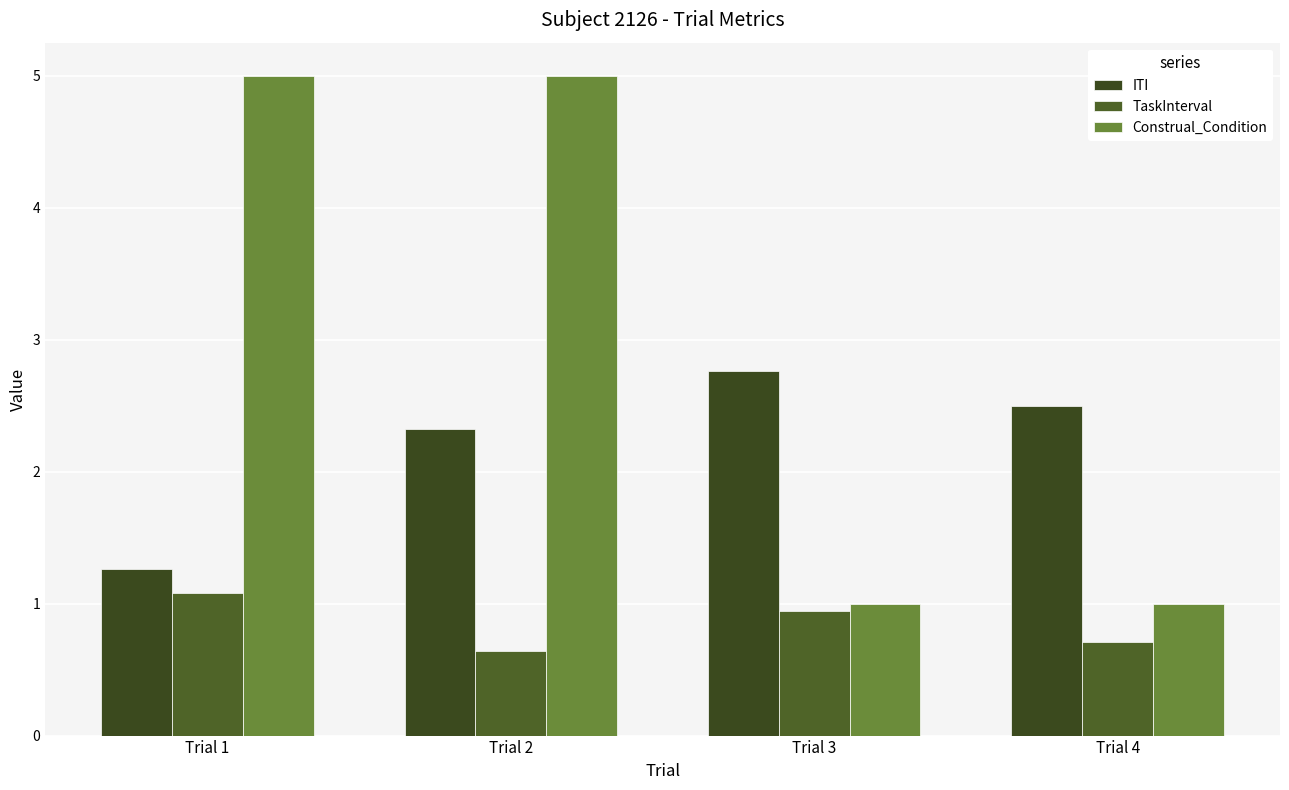

Which category has the lowest value across all series?

Trial 2